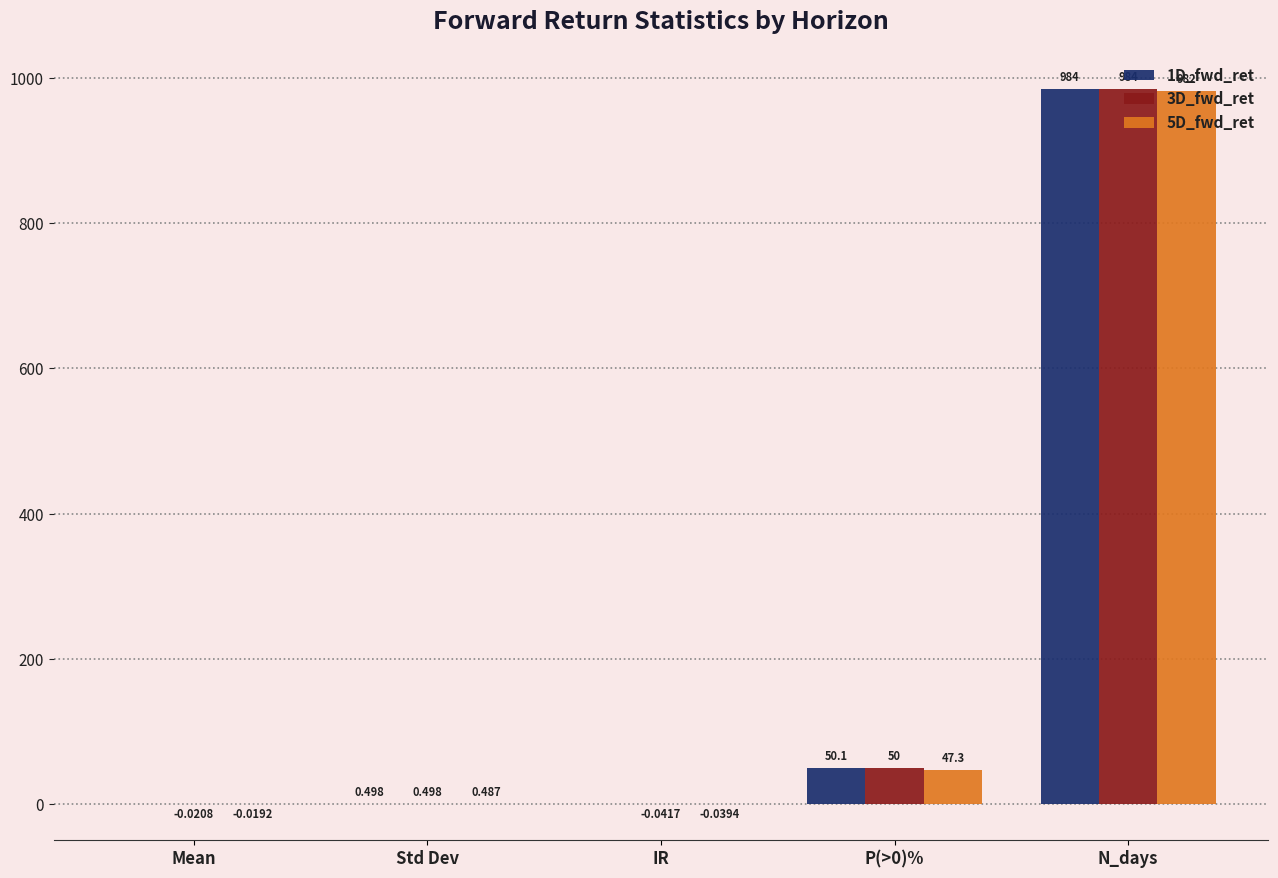

Which series has the largest total across all categories?

1D_fwd_ret